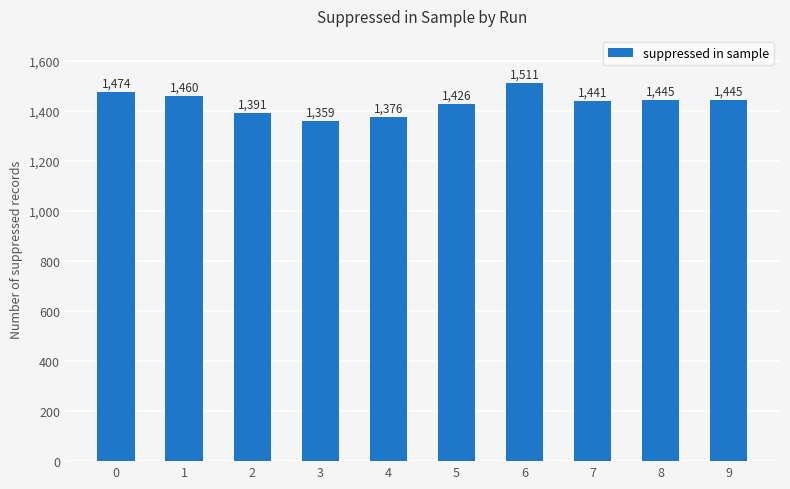

Reading right to left, list all the values displayed in this chart.

9=1445	8=1445	7=1441	6=1511	5=1426	4=1376	3=1359	2=1391	1=1460	0=1474